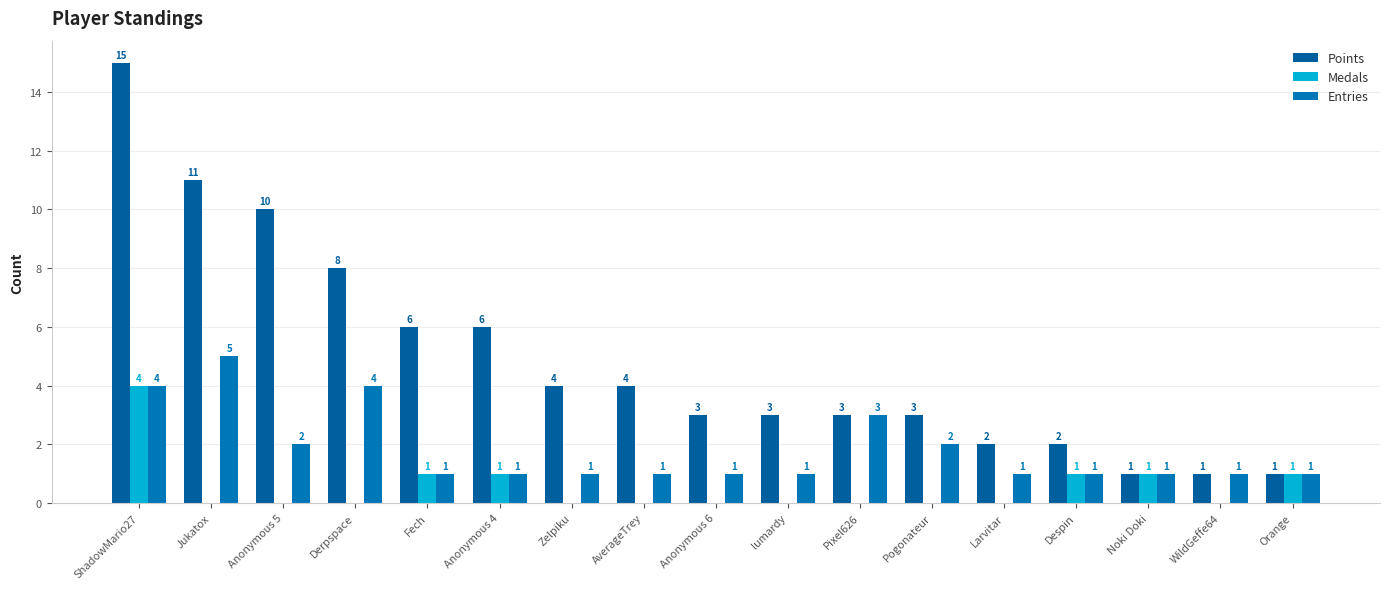

True or false: Points has a value of 11 at Jukatox.

True